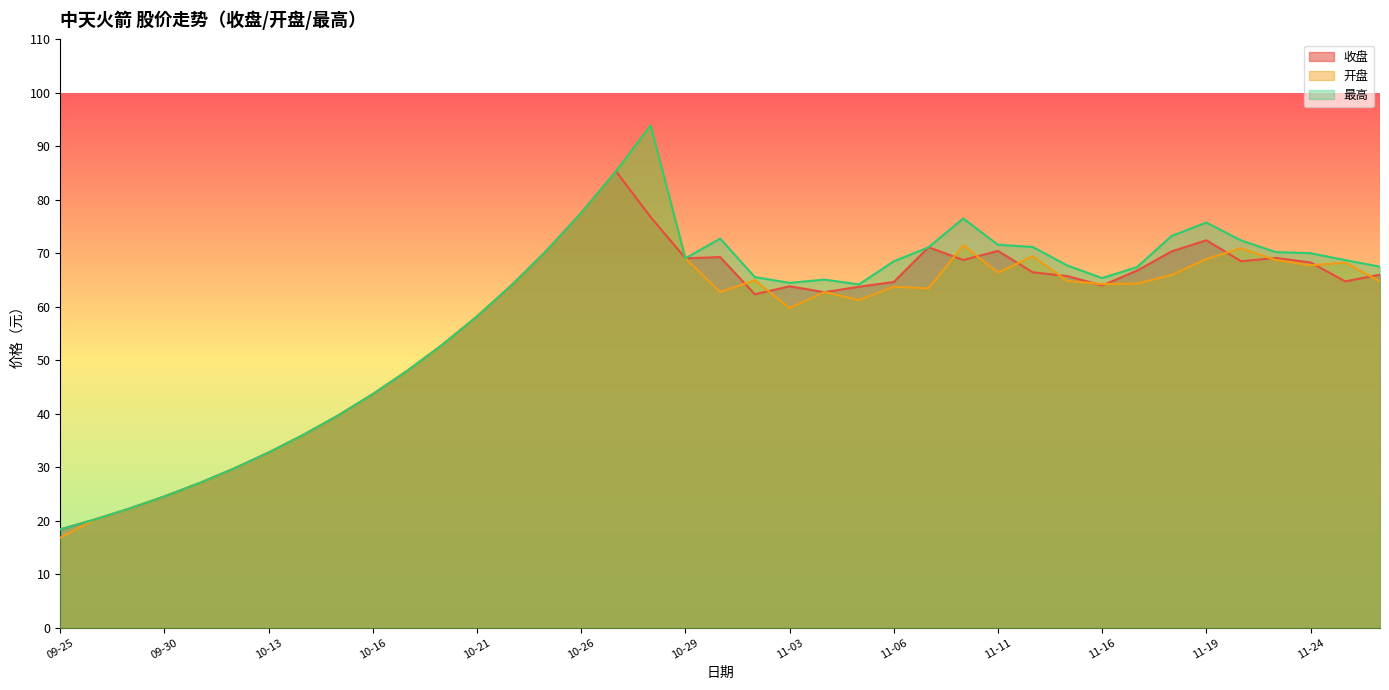

True or false: 最高 and 开盘 cross at least once.

False